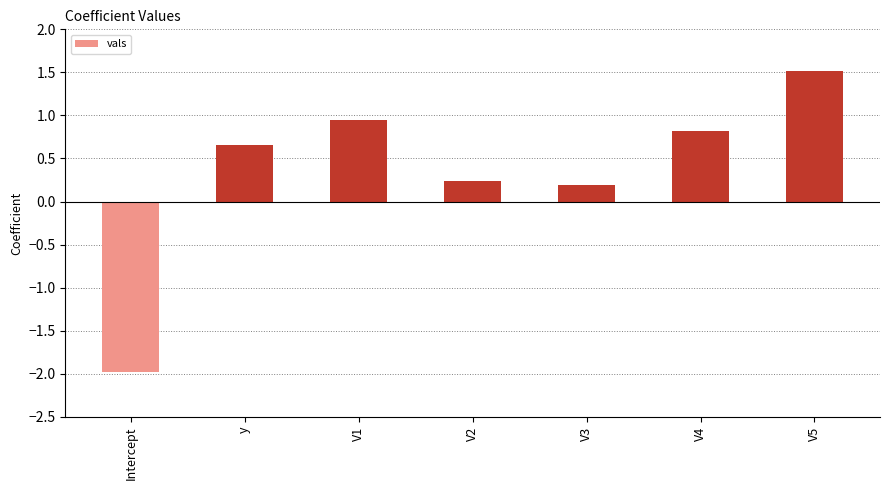

Between V5 and V3, which is larger?

V5